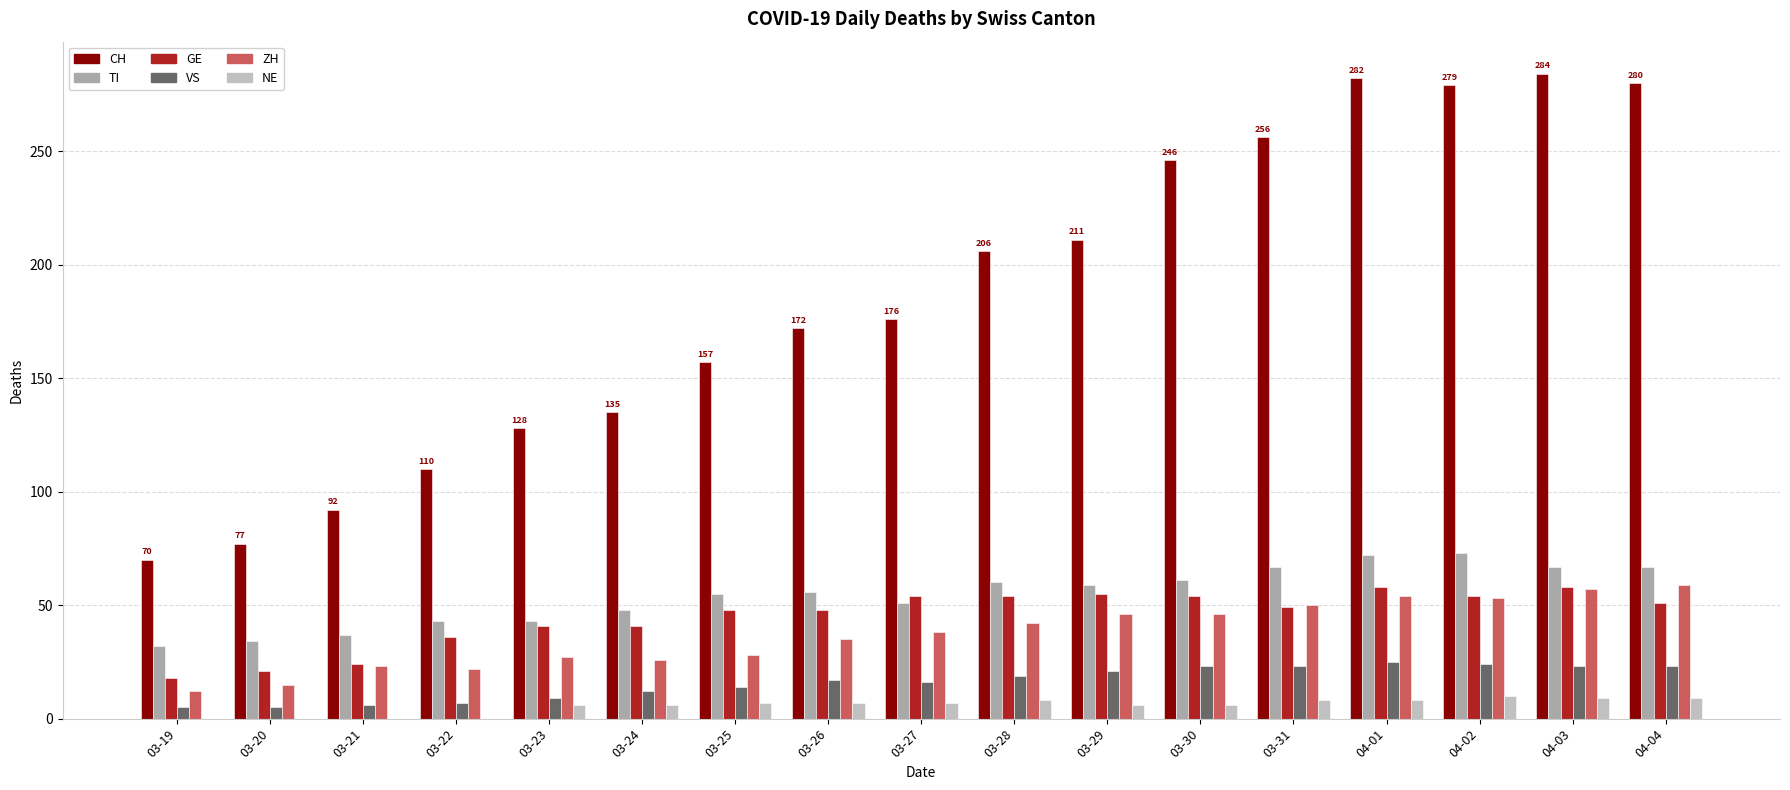

Reading right to left, transcribe all the data shown in this chart.

CH: 04-04=280	04-03=284	04-02=279	04-01=282	03-31=256	03-30=246	03-29=211	03-28=206	03-27=176	03-26=172	03-25=157	03-24=135	03-23=128	03-22=110	03-21=92	03-20=77	03-19=70
TI: 04-04=67	04-03=67	04-02=73	04-01=72	03-31=67	03-30=61	03-29=59	03-28=60	03-27=51	03-26=56	03-25=55	03-24=48	03-23=43	03-22=43	03-21=37	03-20=34	03-19=32
GE: 04-04=51	04-03=58	04-02=54	04-01=58	03-31=49	03-30=54	03-29=55	03-28=54	03-27=54	03-26=48	03-25=48	03-24=41	03-23=41	03-22=36	03-21=24	03-20=21	03-19=18
VS: 04-04=23	04-03=23	04-02=24	04-01=25	03-31=23	03-30=23	03-29=21	03-28=19	03-27=16	03-26=17	03-25=14	03-24=12	03-23=9	03-22=7	03-21=6	03-20=5	03-19=5
ZH: 04-04=59	04-03=57	04-02=53	04-01=54	03-31=50	03-30=46	03-29=46	03-28=42	03-27=38	03-26=35	03-25=28	03-24=26	03-23=27	03-22=22	03-21=23	03-20=15	03-19=12
NE: 04-04=9	04-03=9	04-02=10	04-01=8	03-31=8	03-30=6	03-29=6	03-28=8	03-27=7	03-26=7	03-25=7	03-24=6	03-23=6	03-22=0	03-21=0	03-20=0	03-19=0